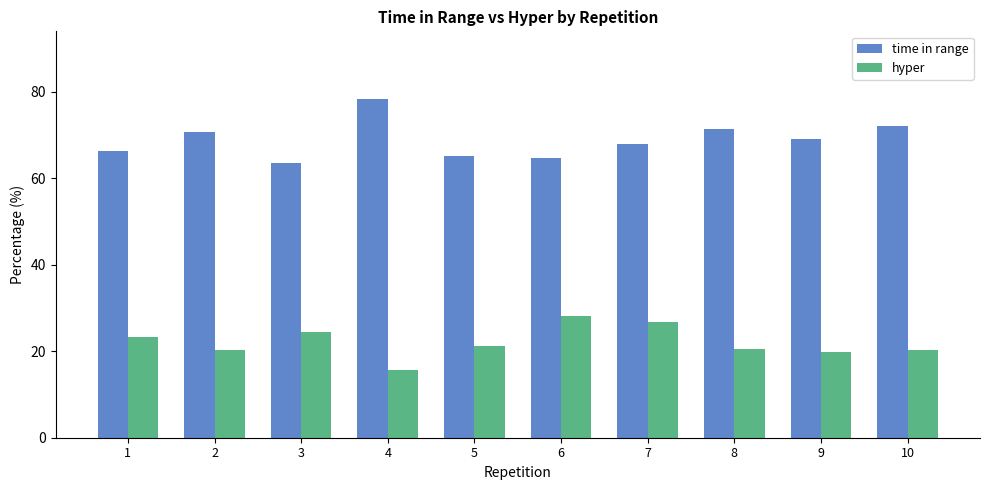

How many bars are there in total?

20